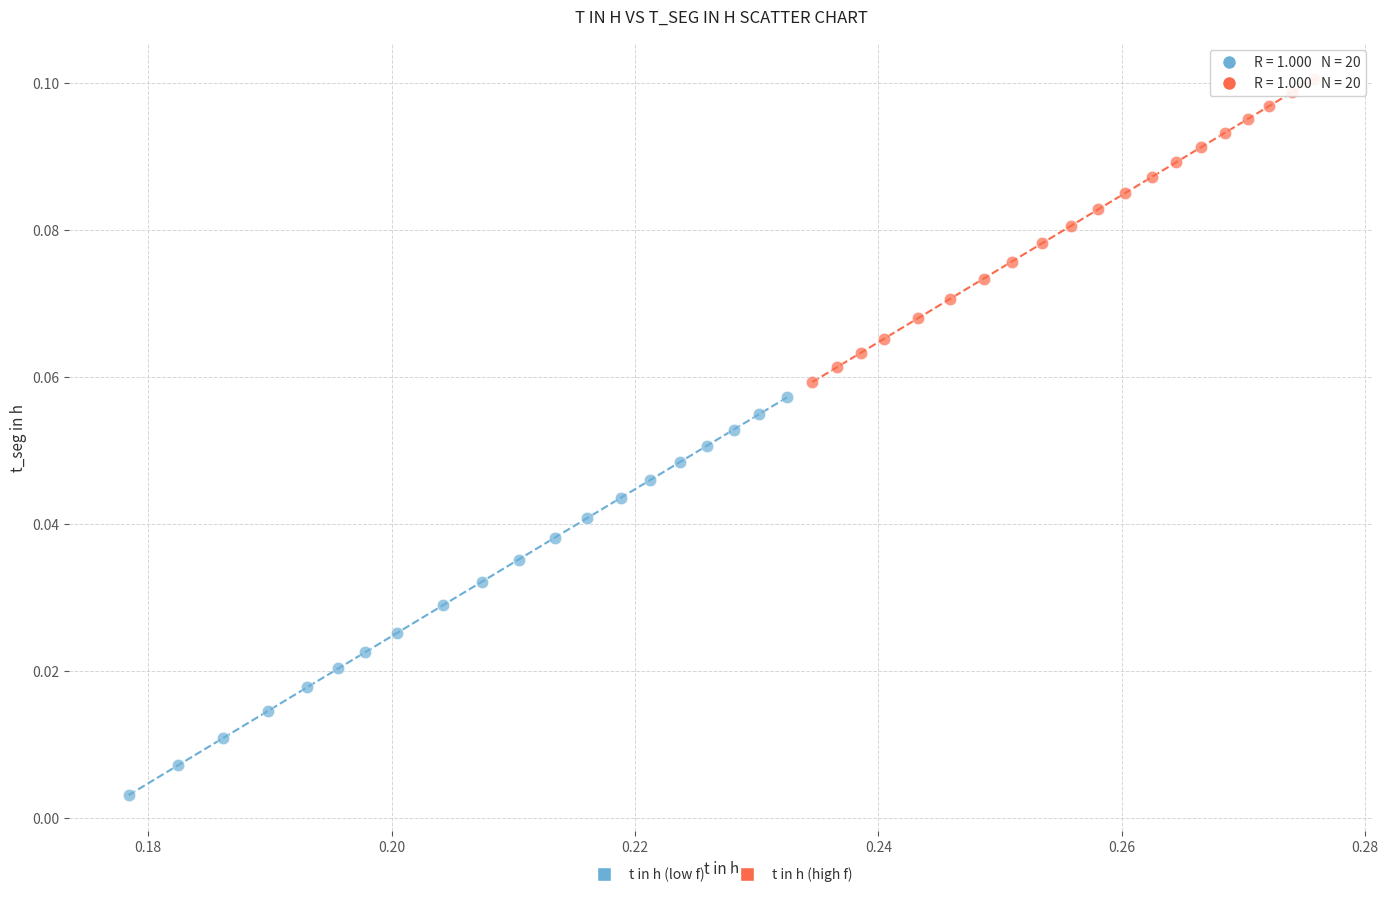

Which series reaches the minimum Y coordinate?

t in h (low f)